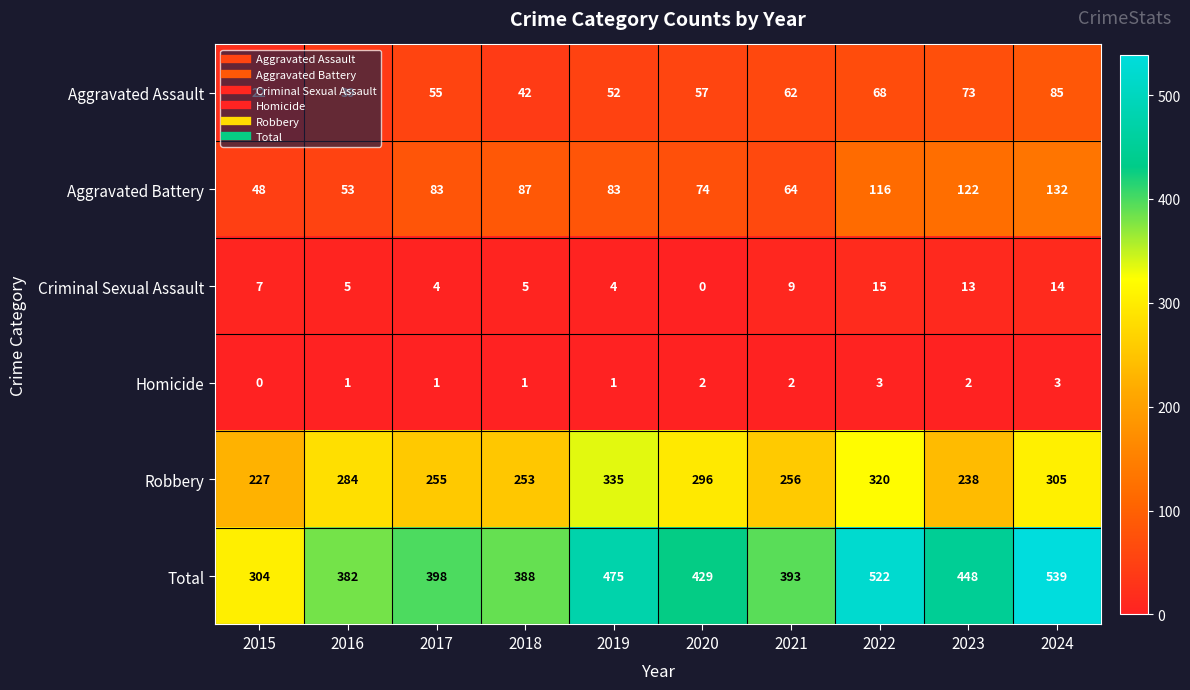

Which label corresponds to the largest value in the chart?

2024